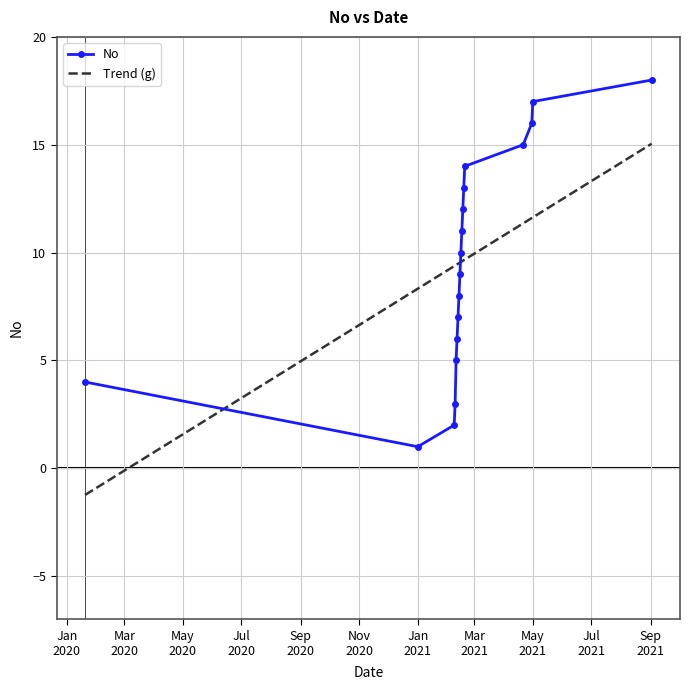

What is the highest value of the Trend (g) series?

15.0